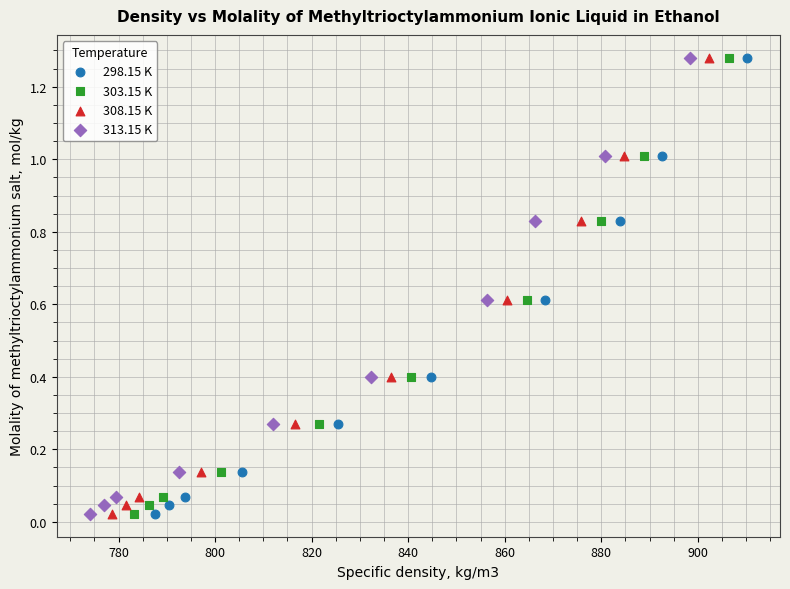

What are all the series names shown in the legend?

298.15 K, 303.15 K, 308.15 K, 313.15 K